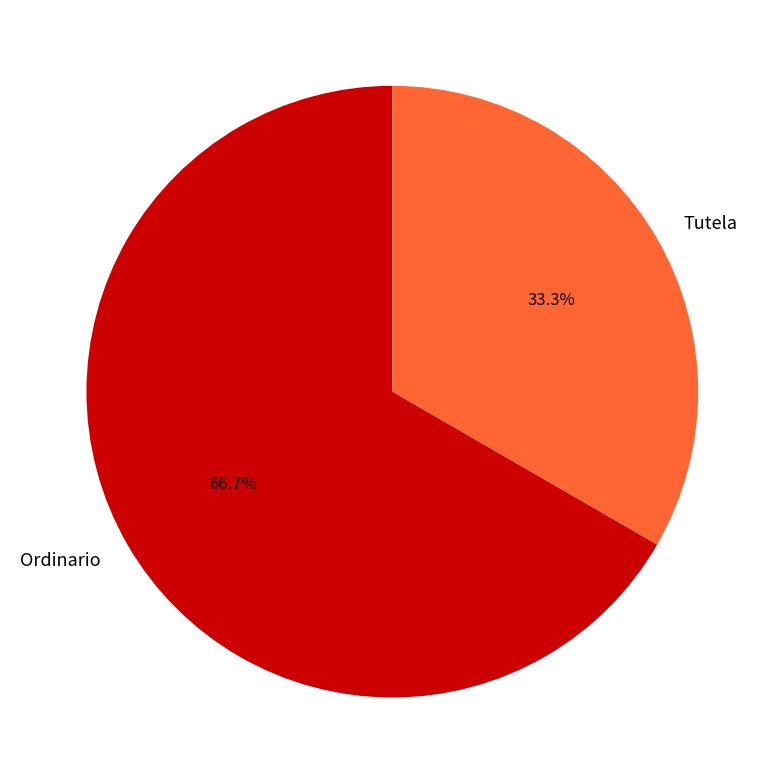

Is it true that Tutela is 33% of the pie?

True